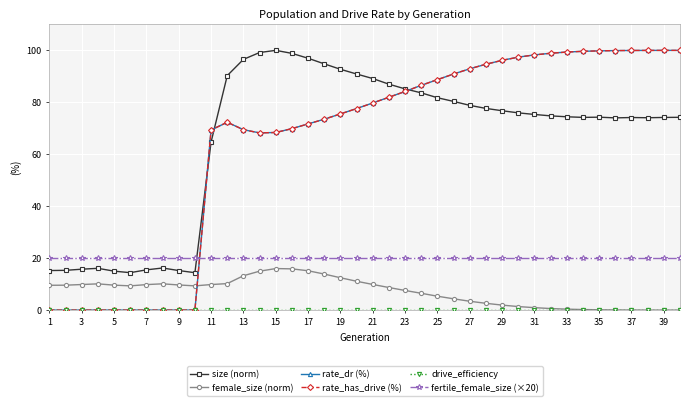

Is this an area chart (filled region under the line)?

No